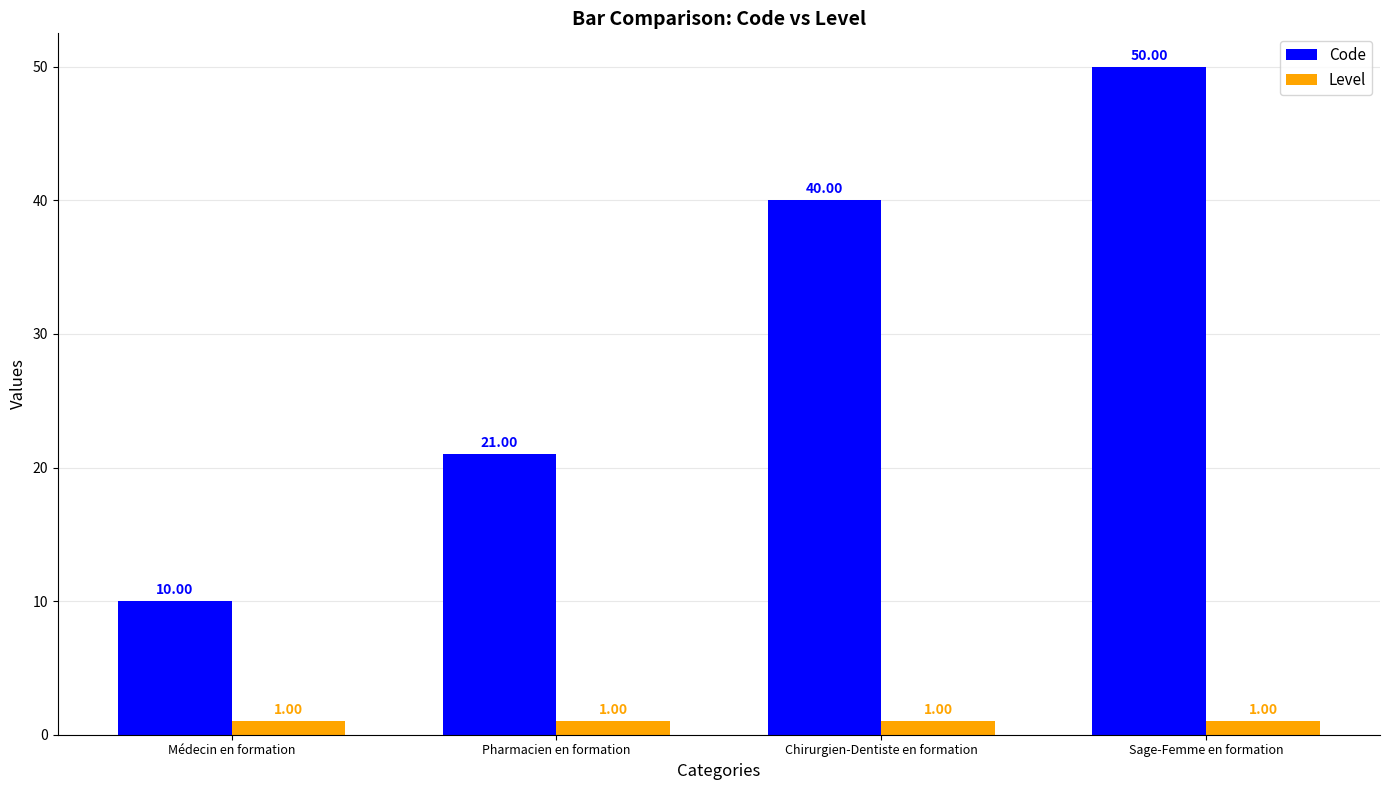

At which category is the sum across all series the highest?

Sage-Femme en formation